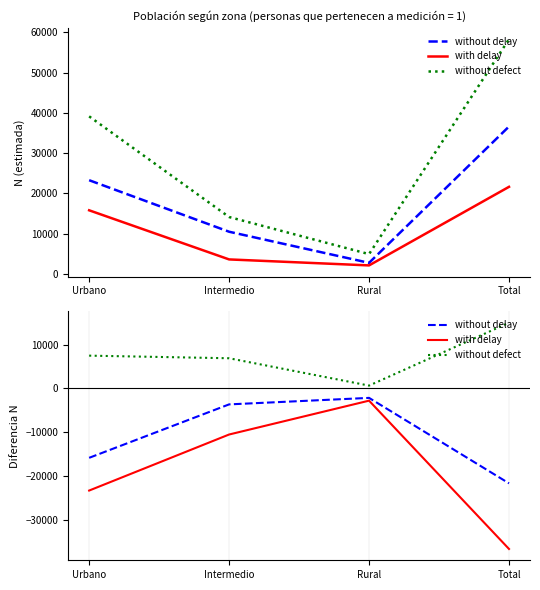

What is the spread (max minus min) of values at Intermedio?

17384